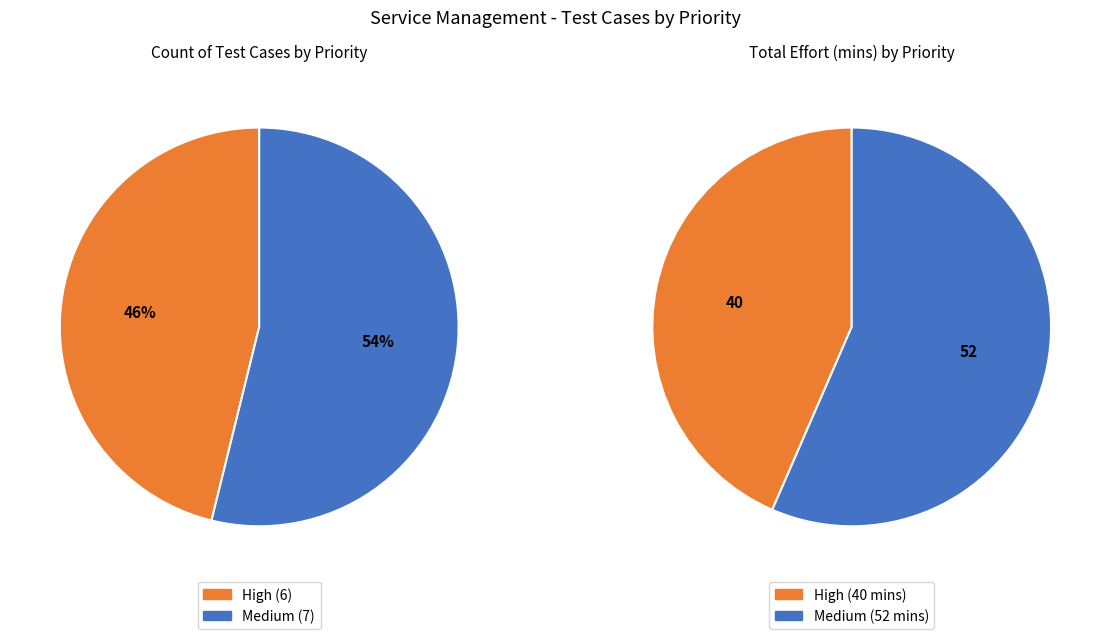

The Medium slice represents 54% of the pie. True or false?

True